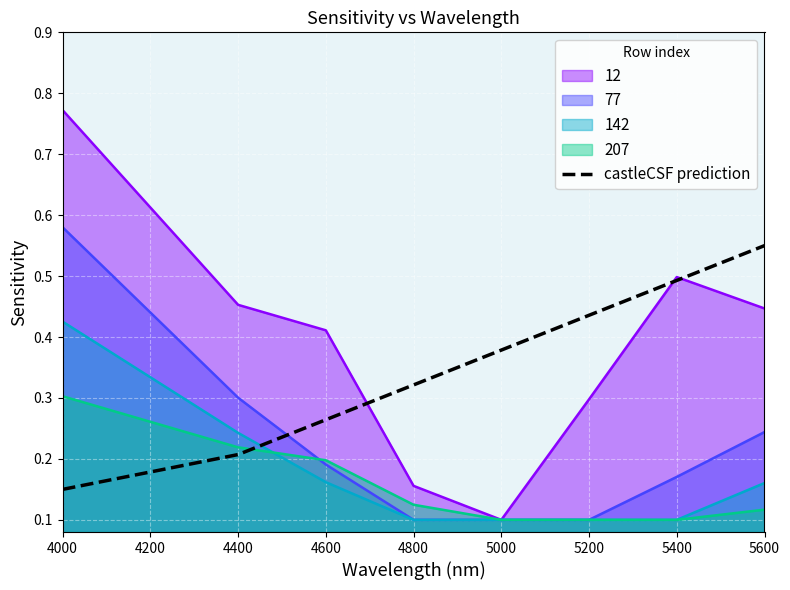

How many lines are shown in the chart?

5